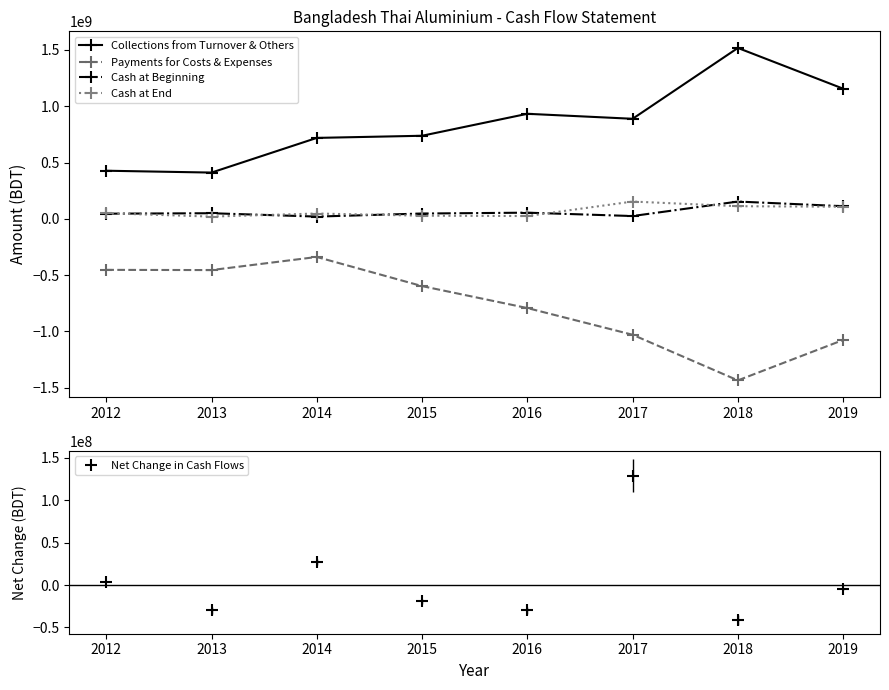

True or false: Payments for Costs & Expenses and Collections from Turnover & Others cross at least once.

False